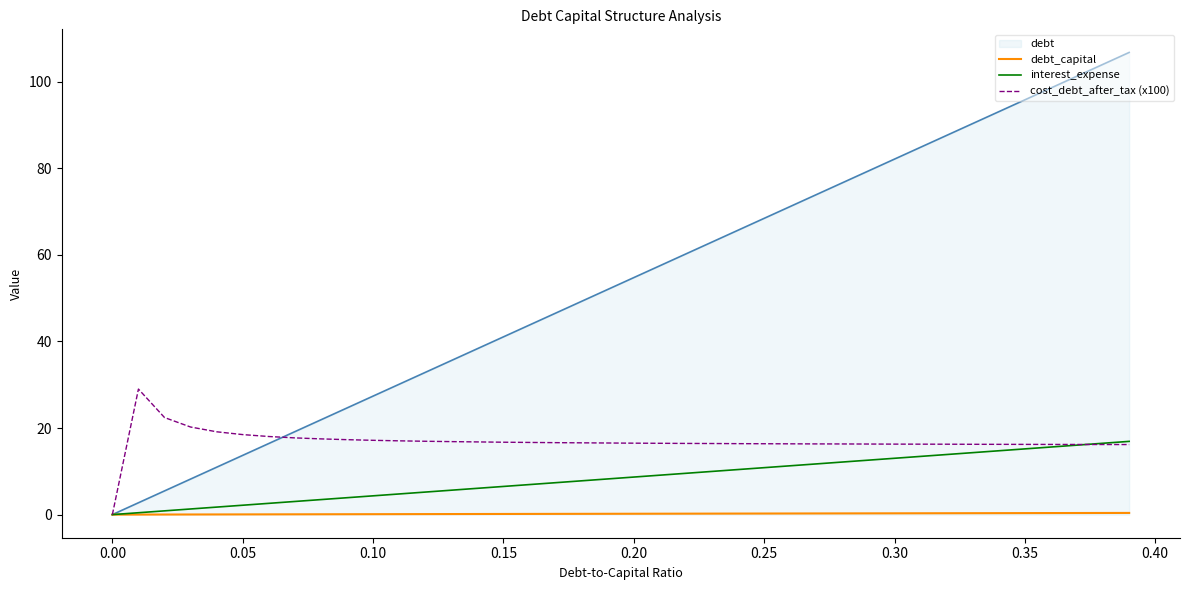

What is the maximum value shown in the chart?

106.7